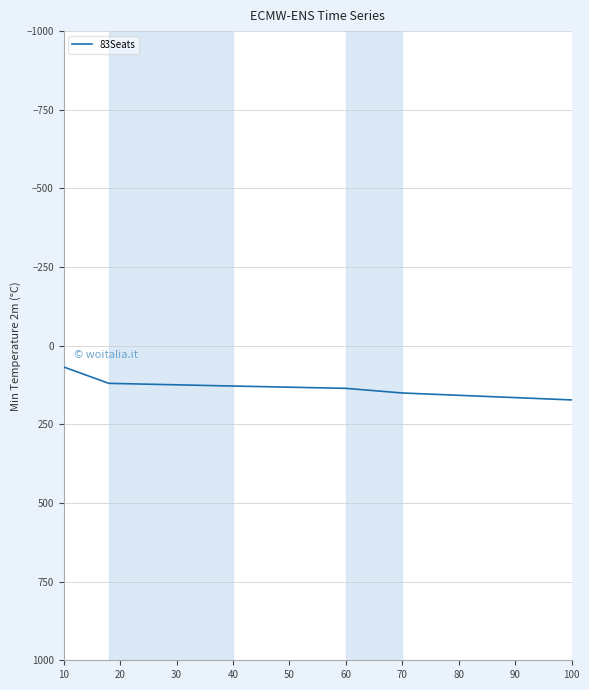

What is the greatest value displayed?

172.4